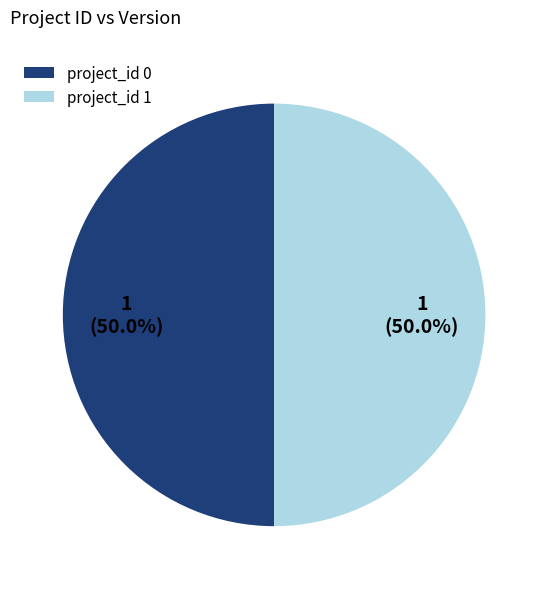

What is the ratio of the value at project_id 0 to the value at project_id 1?

1.0